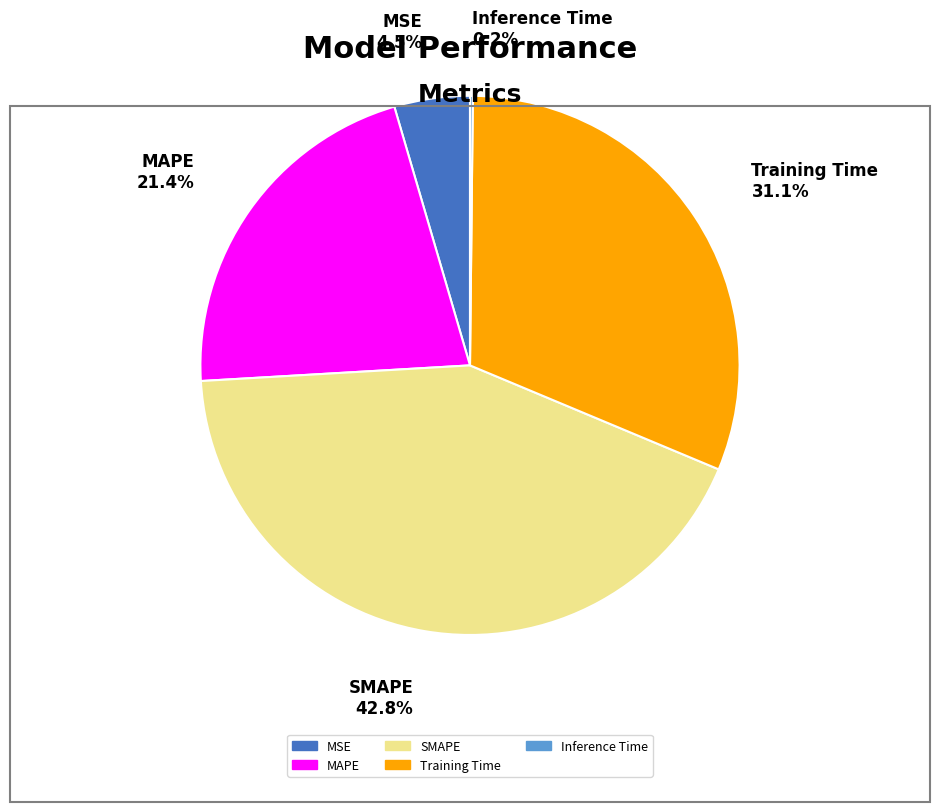

To the nearest percent, what percentage of the pie is MAPE?

21%